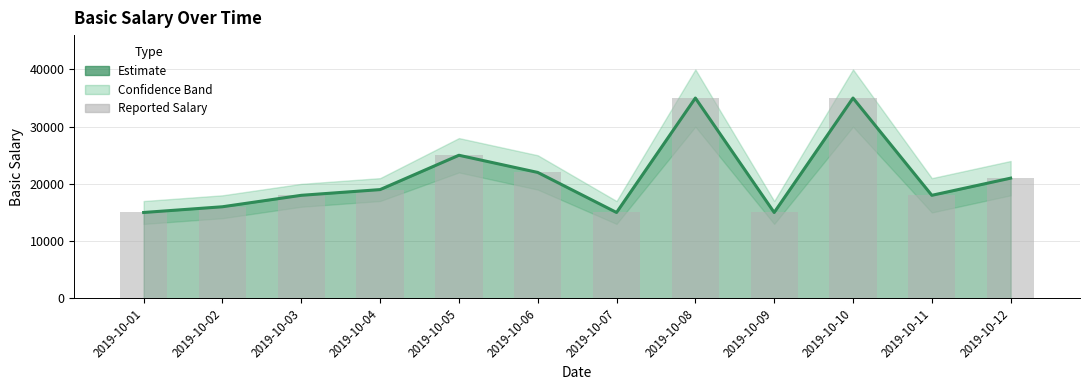

Does the chart contain stacked bars?

No